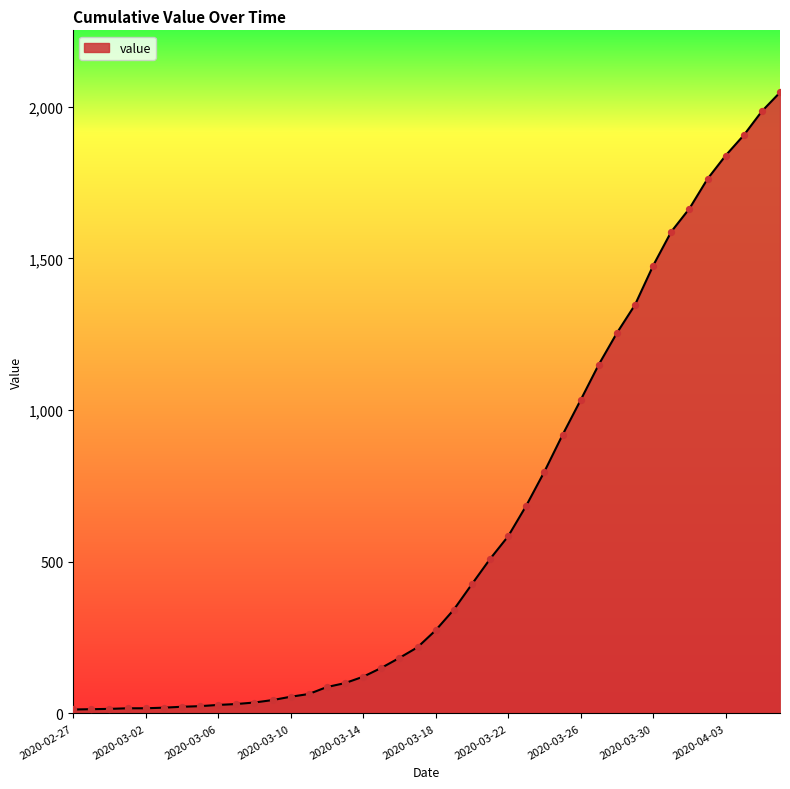

What is the maximum value shown in the chart?

2047